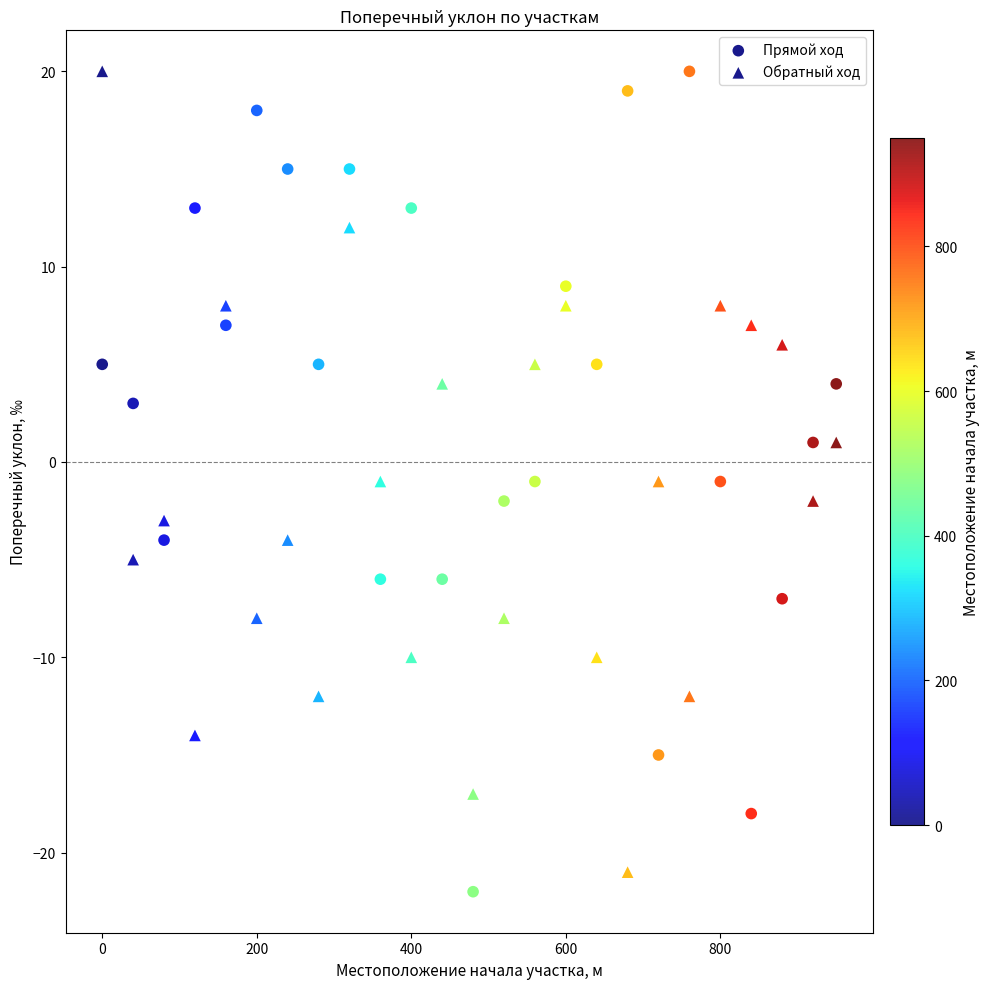

How many data points are displayed?

50